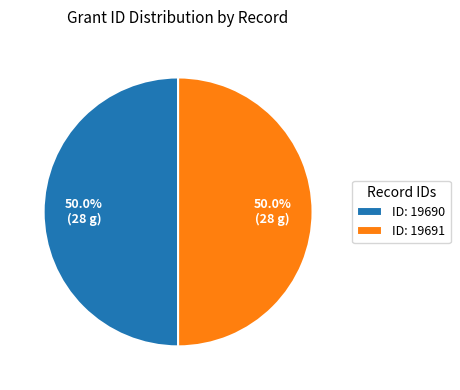

What percentage is NOT represented by ID: 19691?

50.0%